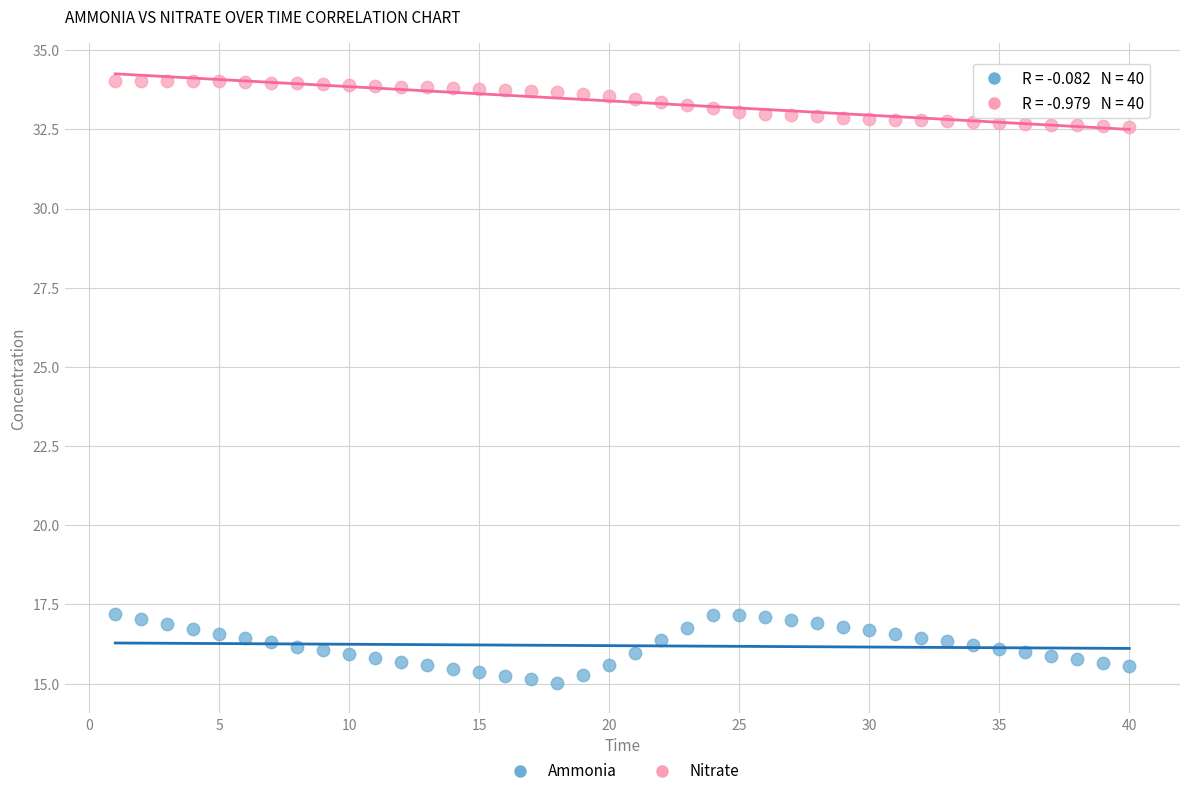

Across all data points, what is the range of X values (max minus min)?

39.0